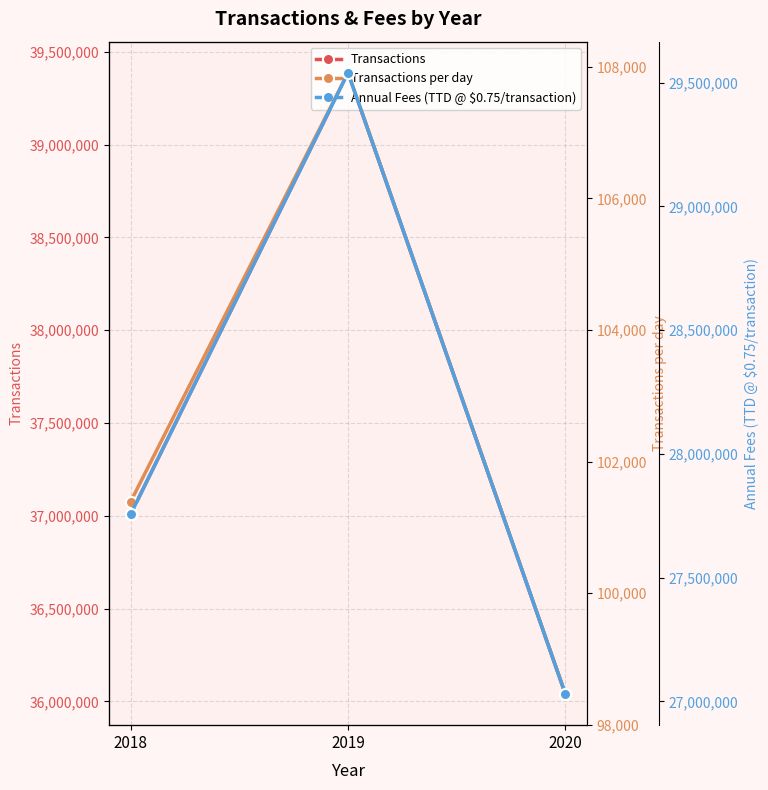

What is the total value across all series at 2020?

63166729.5